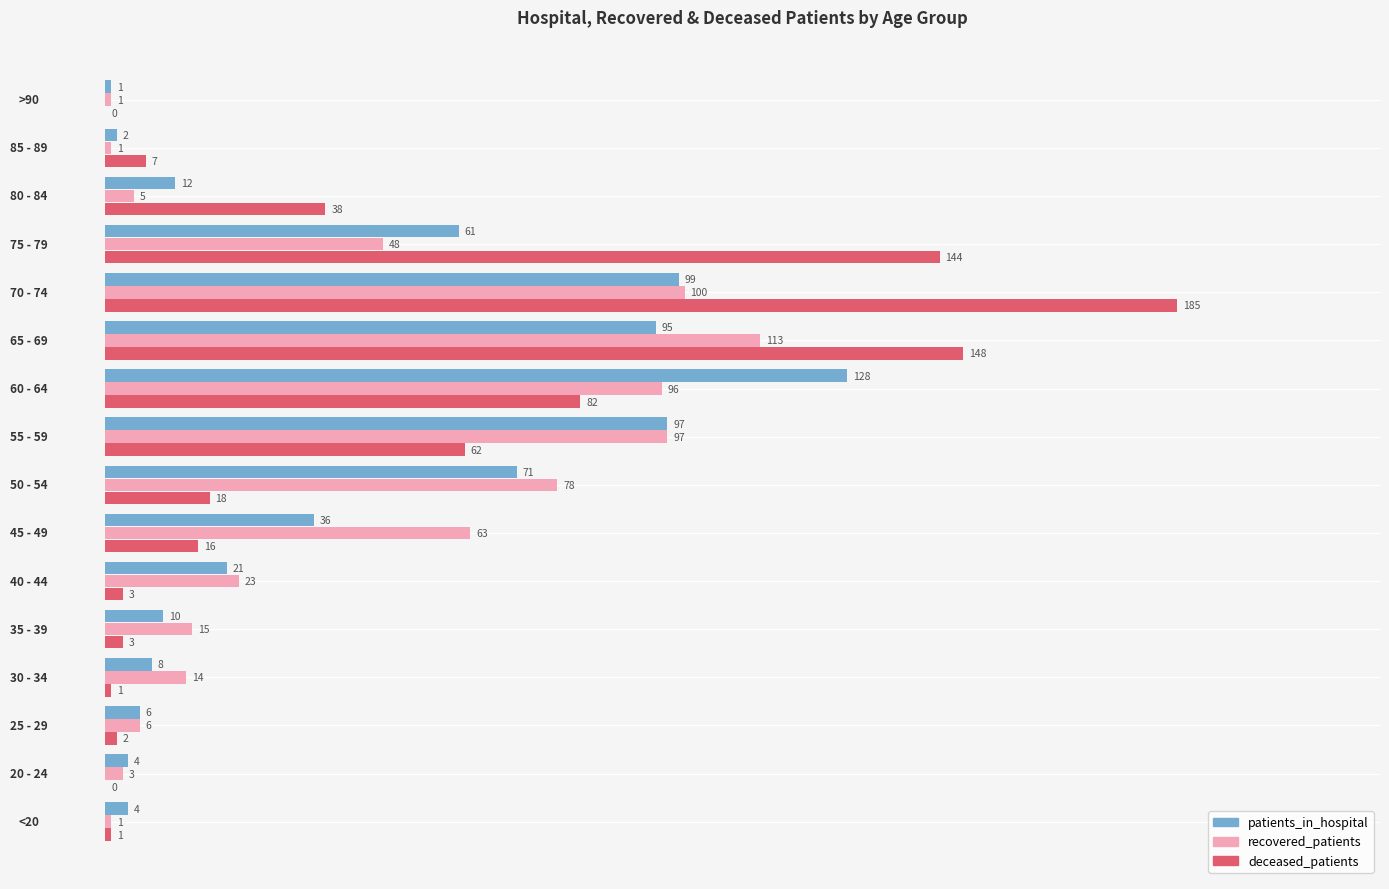

How many categories are shown in the chart?

16